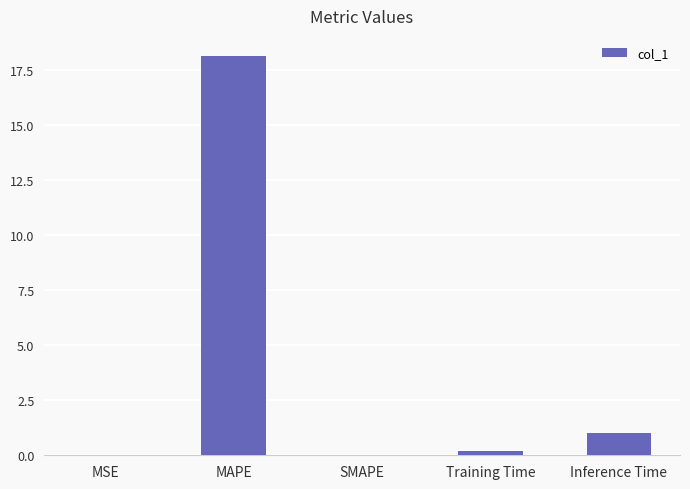

The value at Inference Time is 1.0. True or false?

True